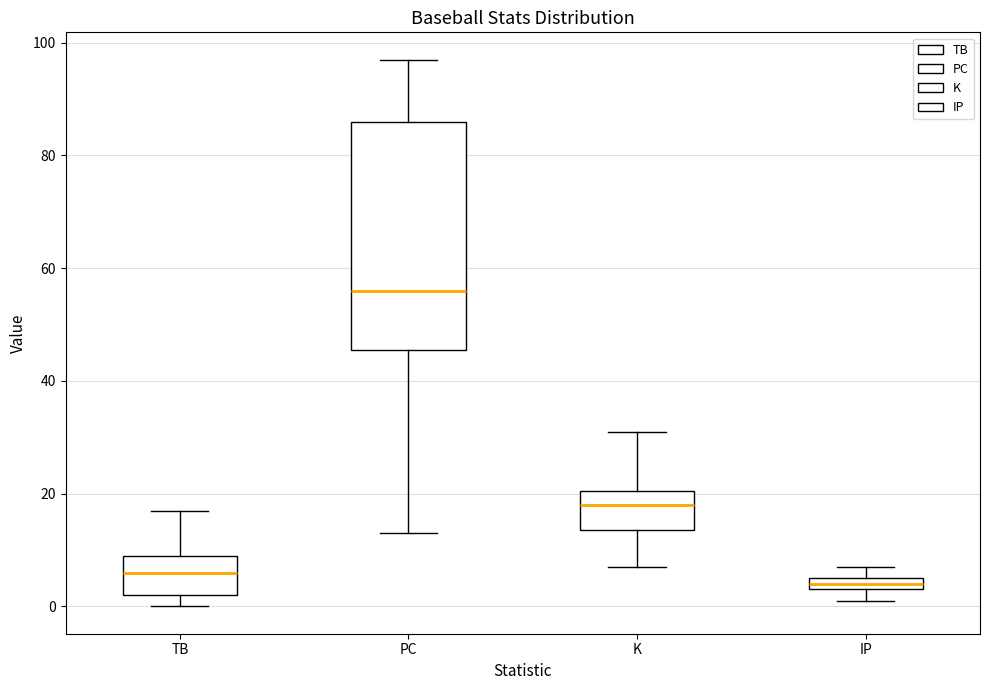

Which box is the tallest, from its lower edge to its upper edge?

PC